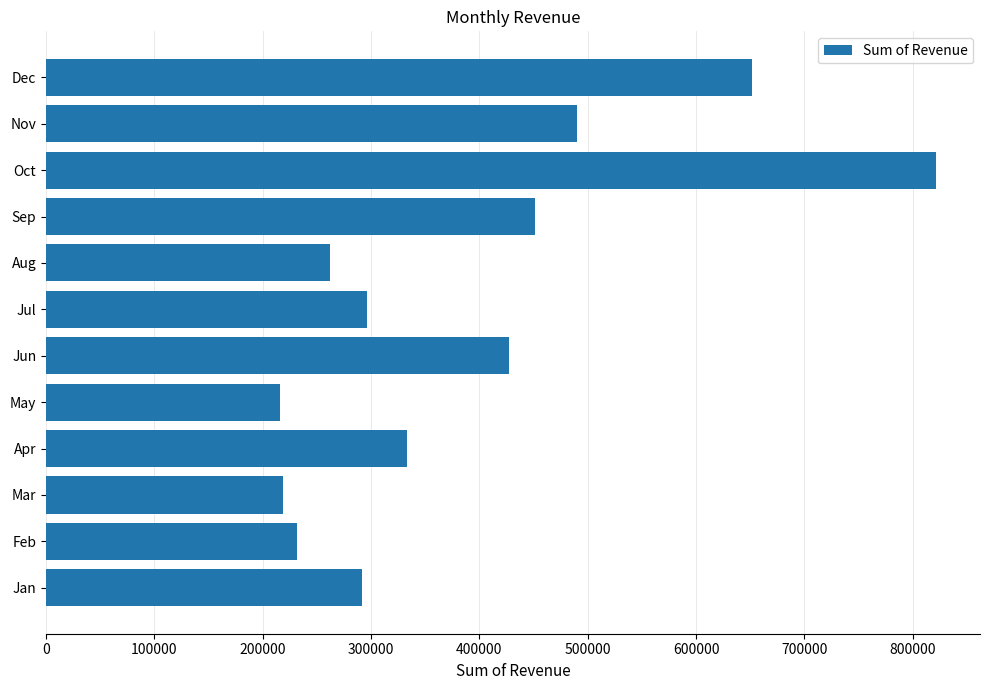

What is the greatest value displayed?

821032